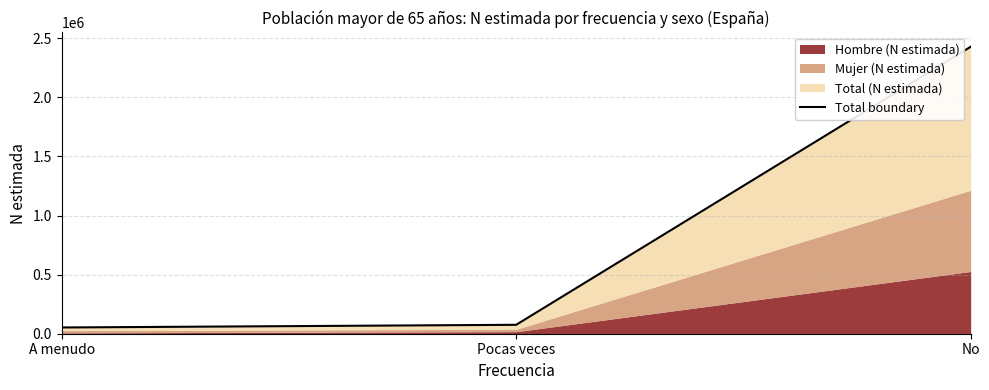

The value at No is 3987596. True or false?

False